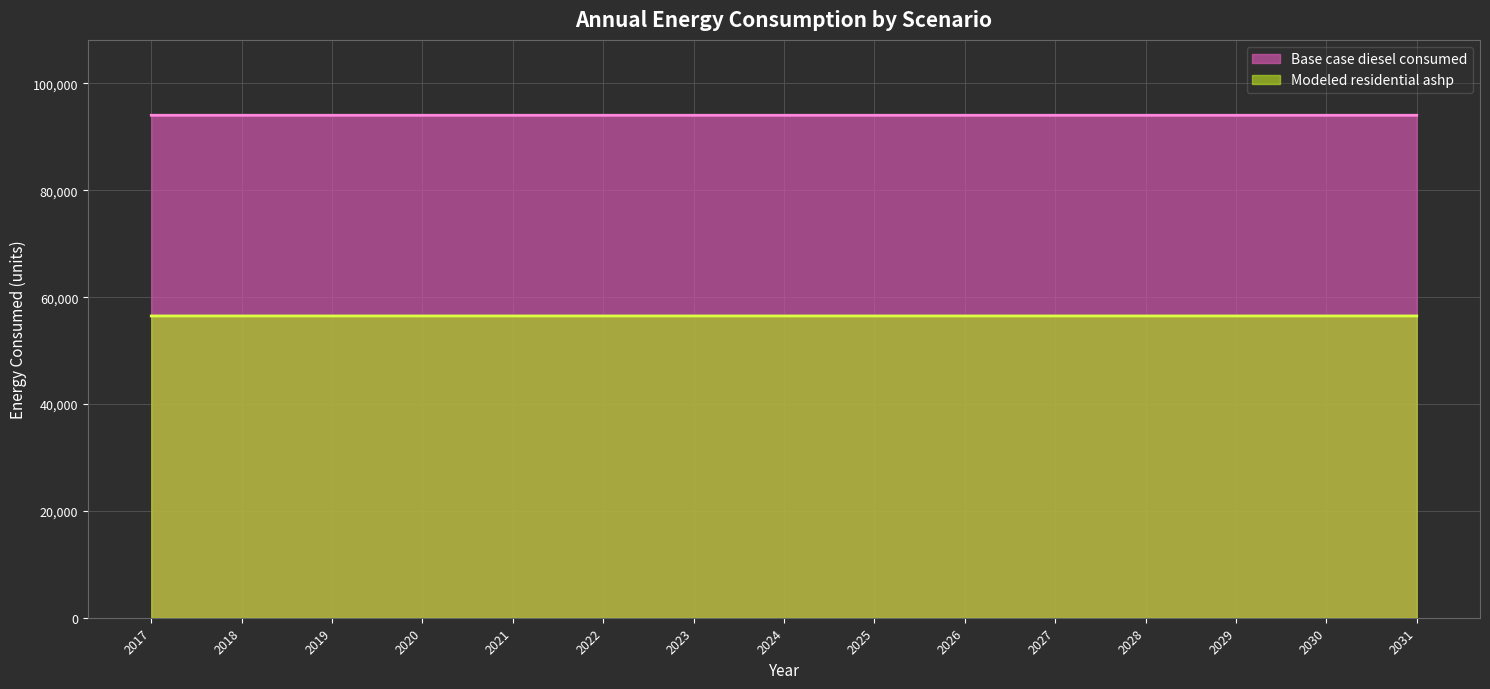

How many lines are shown in the chart?

2